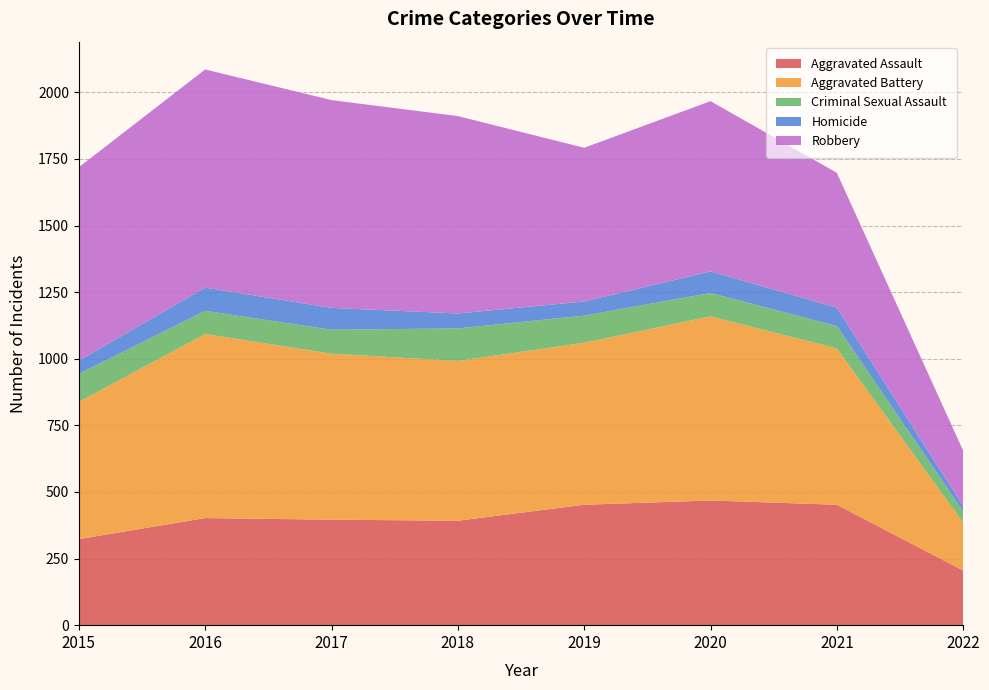

Reading left to right, extract all data points from this chart.

Aggravated Assault: 323	402	396	392	452	468	452	205
Aggravated Battery: 515	691	623	600	608	691	587	180
Criminal Sexual Assault: 105	87	90	122	102	88	84	42
Homicide: 50	87	82	56	53	81	69	20
Robbery: 726	819	780	741	577	639	506	208